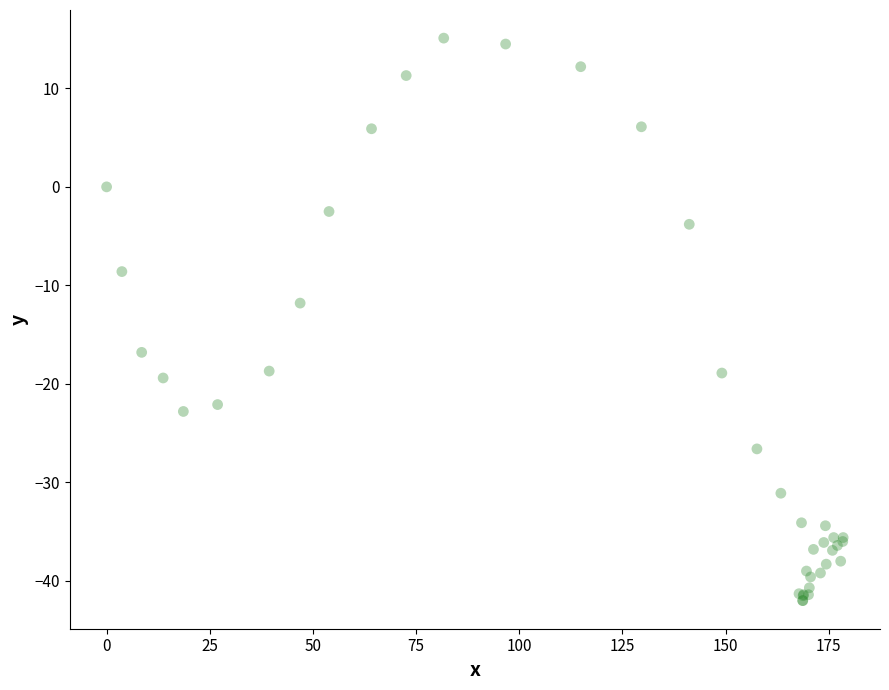

What Y value in the scatter plot is closest to -13?

-11.8